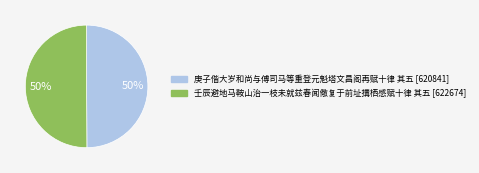

Is it true that 壬辰避地马鞍山治一枝未就兹春闻儆复于前址搆栖感赋十律 其五 is 56% of the pie?

False